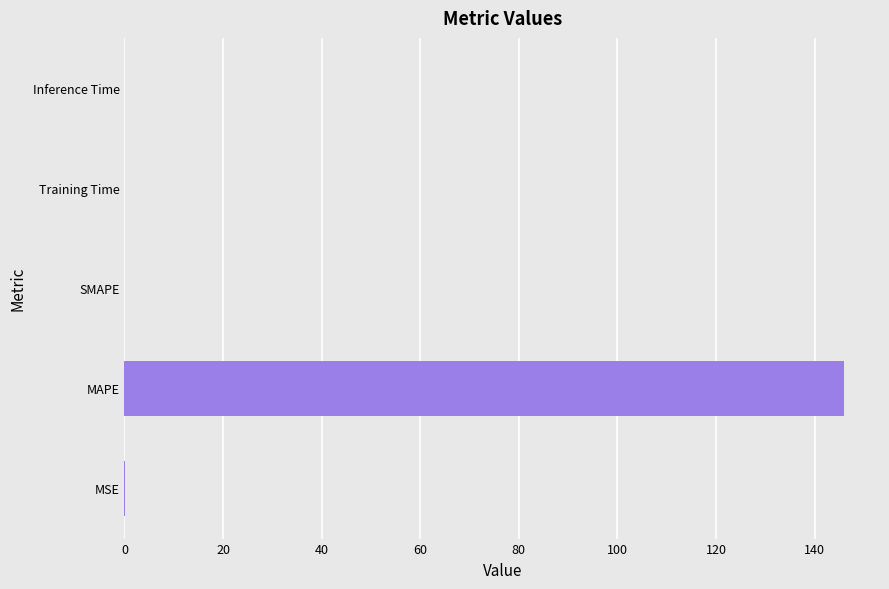

Which label corresponds to the largest value in the chart?

MAPE